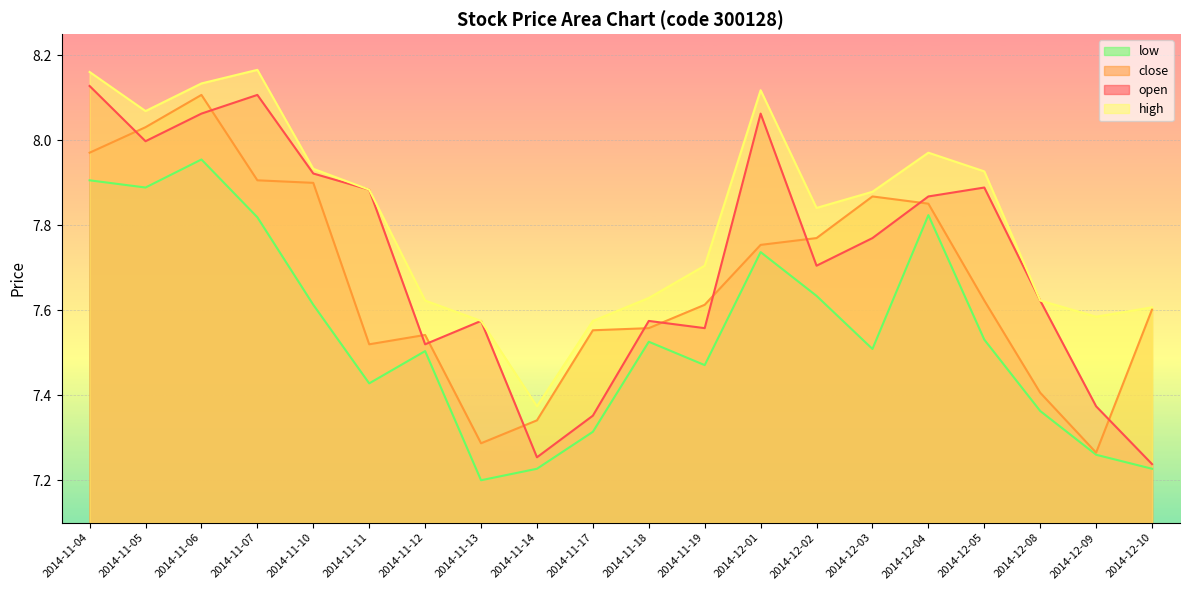

Reading right to left, transcribe all the data shown in this chart.

open: 7.2	7.4	7.6	7.9	7.9	7.8	7.7	8.1	7.6	7.6	7.4	7.3	7.6	7.5	7.9	7.9	8.1	8.1	8.0	8.1
close: 7.6	7.3	7.4	7.6	7.9	7.9	7.8	7.8	7.6	7.6	7.6	7.3	7.3	7.5	7.5	7.9	7.9	8.1	8.0	8.0
high: 7.6	7.6	7.6	7.9	8.0	7.9	7.8	8.1	7.7	7.6	7.6	7.4	7.6	7.6	7.9	7.9	8.2	8.1	8.1	8.2
low: 7.2	7.3	7.4	7.5	7.8	7.5	7.6	7.7	7.5	7.5	7.3	7.2	7.2	7.5	7.4	7.6	7.8	8.0	7.9	7.9